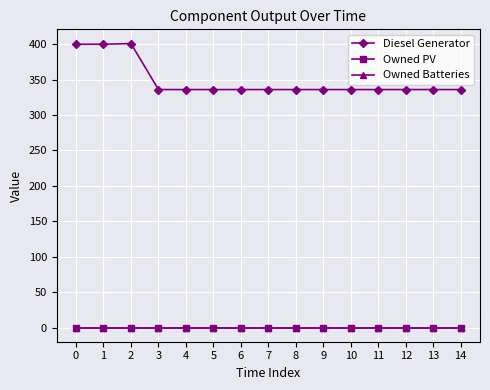

Reading right to left, what are all the values shown in this chart?

Diesel Generator: 14=336	13=336	12=336	11=336	10=336	9=336	8=336	7=336	6=336	5=336	4=336	3=336	2=401	1=400	0=400
Owned PV: 14=0	13=0	12=0	11=0	10=0	9=0	8=0	7=0	6=0	5=0	4=0	3=0	2=0	1=0	0=0
Owned Batteries: 14=0	13=0	12=0	11=0	10=0	9=0	8=0	7=0	6=0	5=0	4=0	3=0	2=0	1=0	0=0